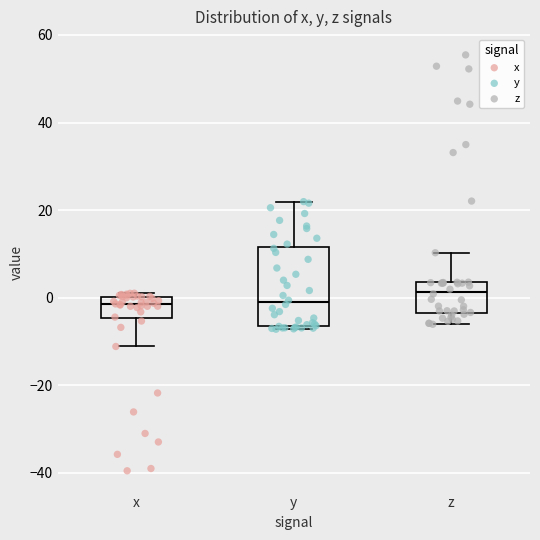

Reading left to right, read every box against the y-axis: the position of its median line, the range the box covers, and the ends of its whiskers. The values are not printed on the chart, so give them approximately, as read against the axis.

x: median -2, box -4 to 0, whiskers -12 to 2
y: median -2, box -6 to 12, whiskers -8 to 22
z: median 2, box -4 to 4, whiskers -6 to 10